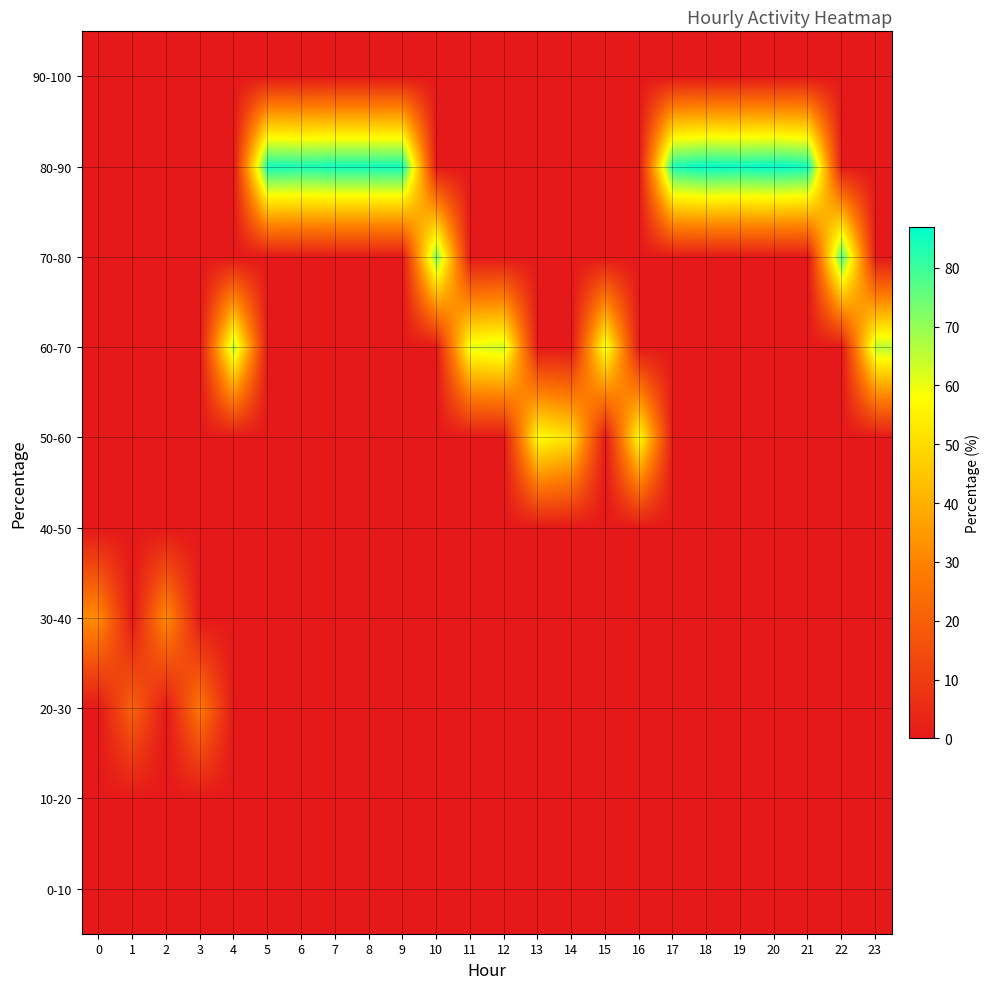

Which series has the largest total across all categories?

80-90